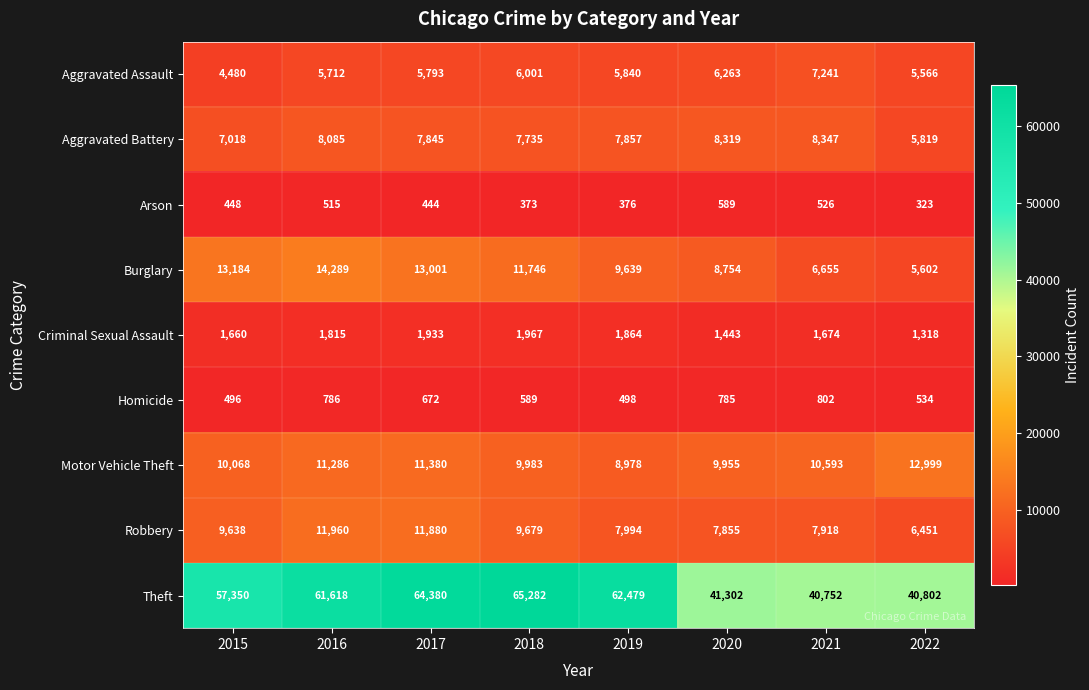

Between 2020 and 2021, which series saw the biggest shift?

Burglary